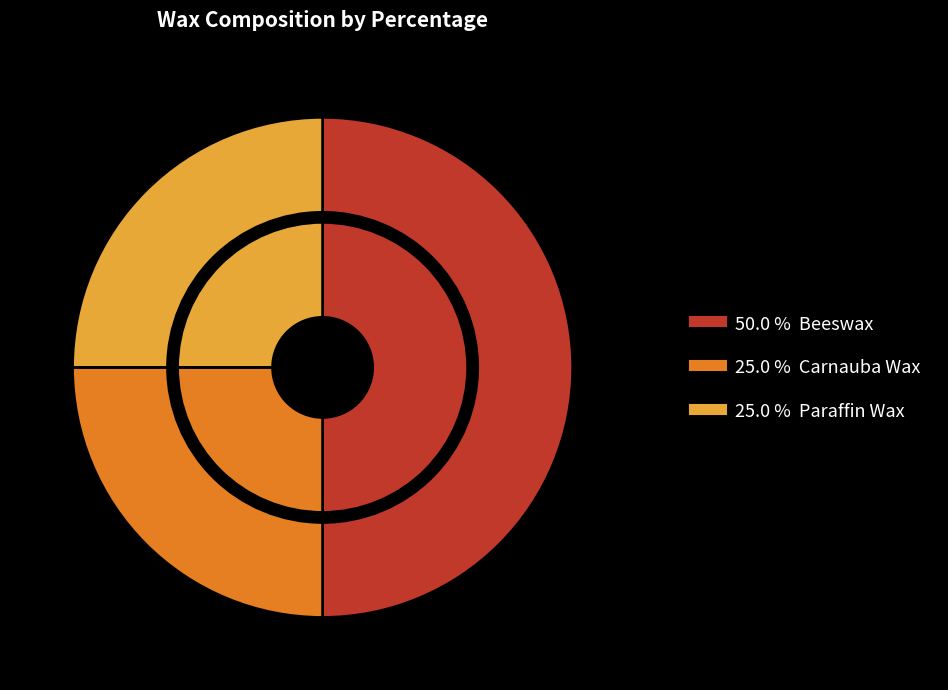

Does Beeswax Percentage represent more than half of the total?

No